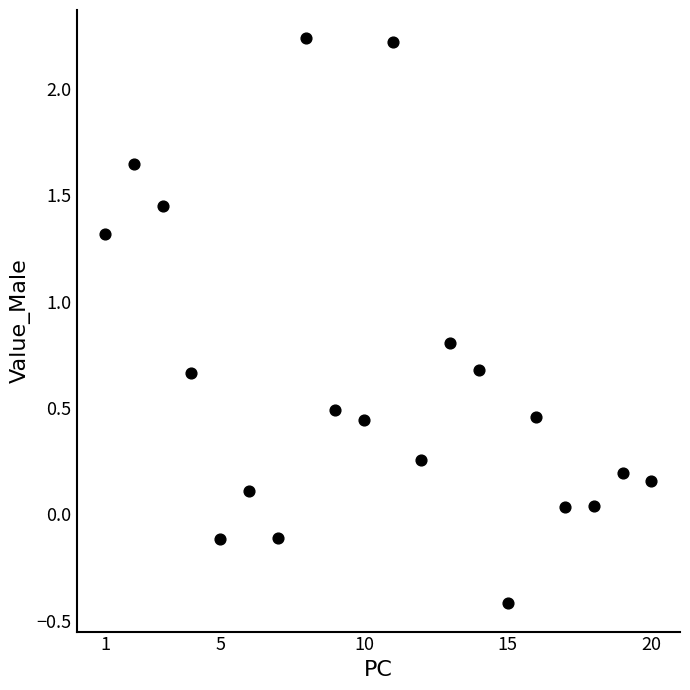

What is the range of X values (max minus min)?

19.0